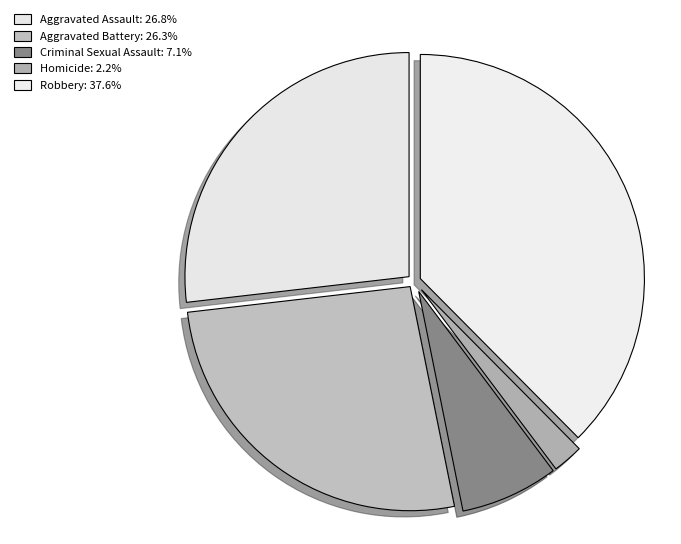

To the nearest percent, what is the average slice percentage?

20%